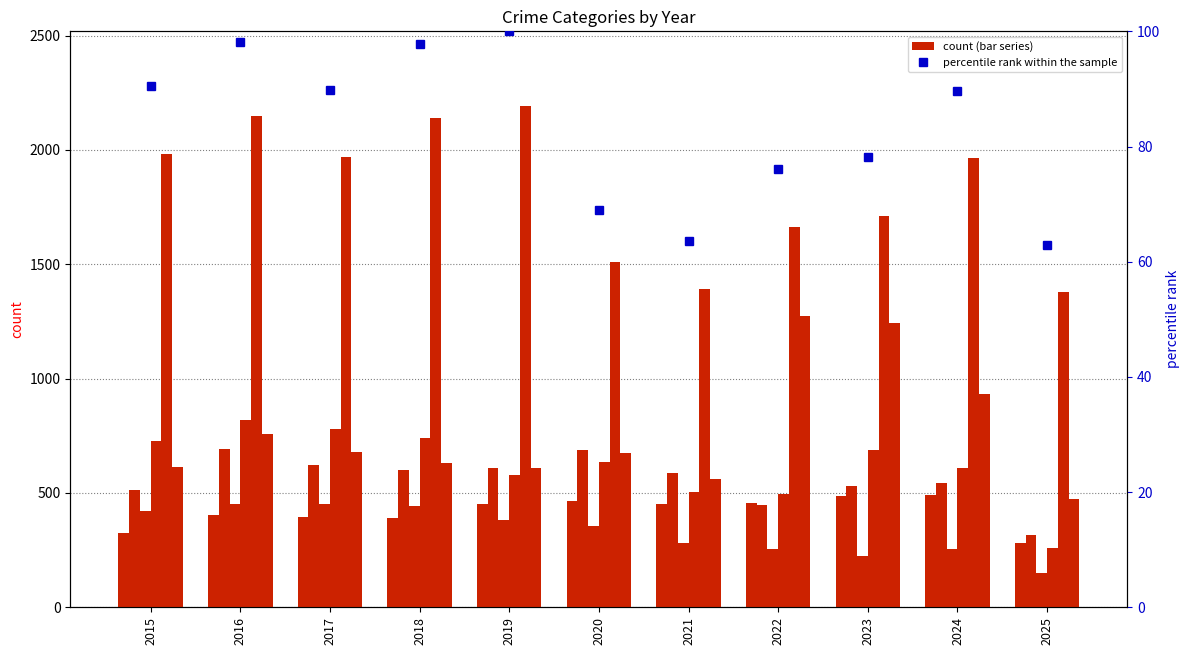

At how many categories does at least one series exceed 802?

4